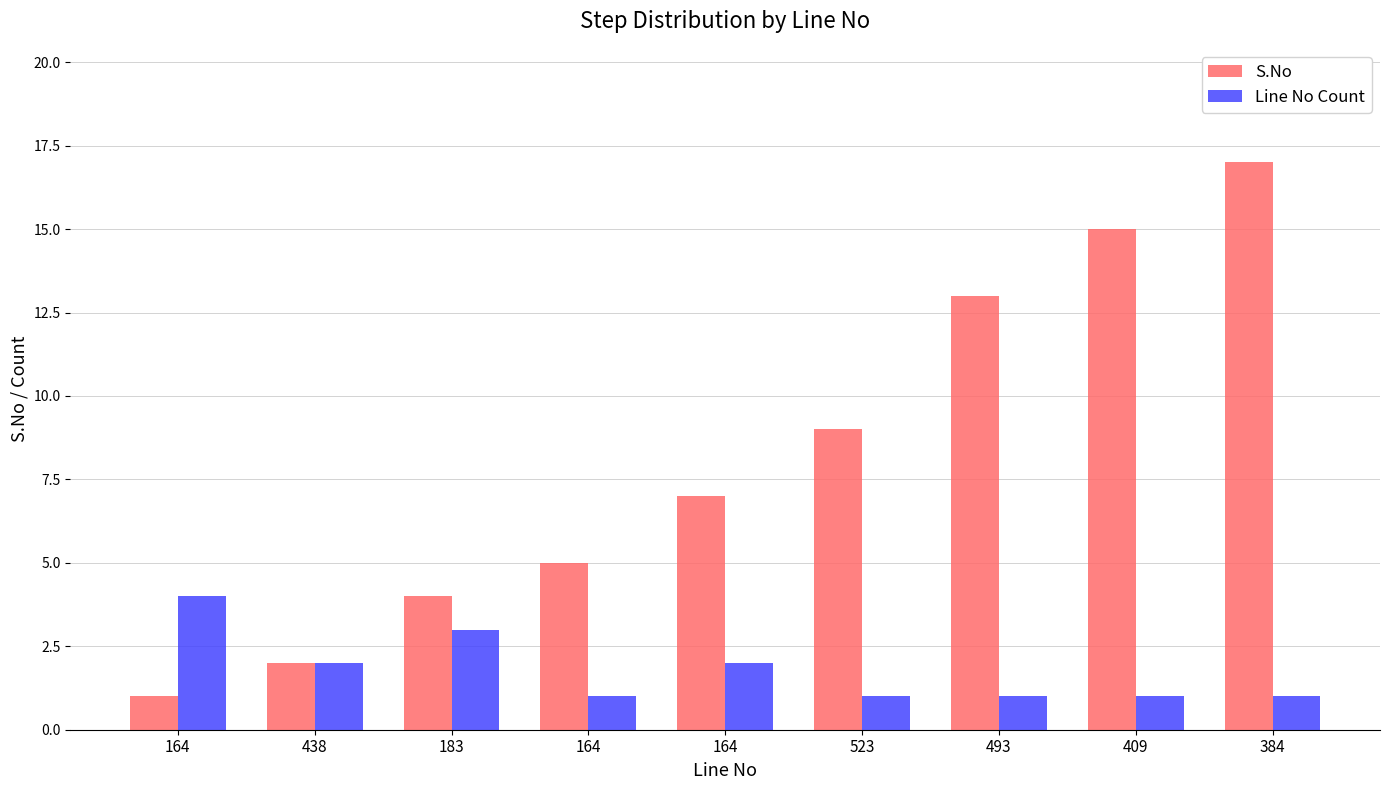

How many bars are there in total?

18